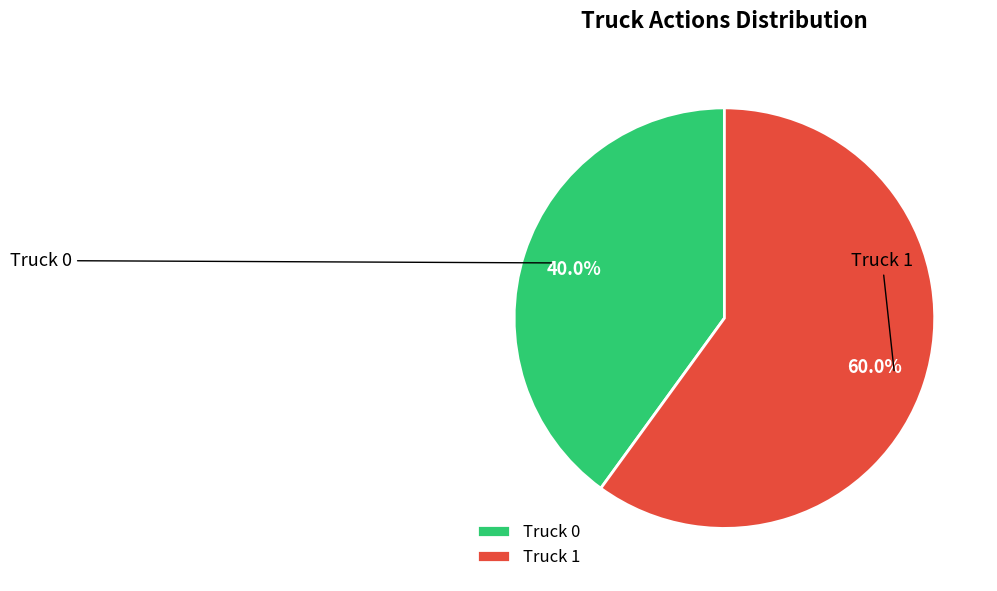

To the nearest percent, what is the average slice percentage?

50%